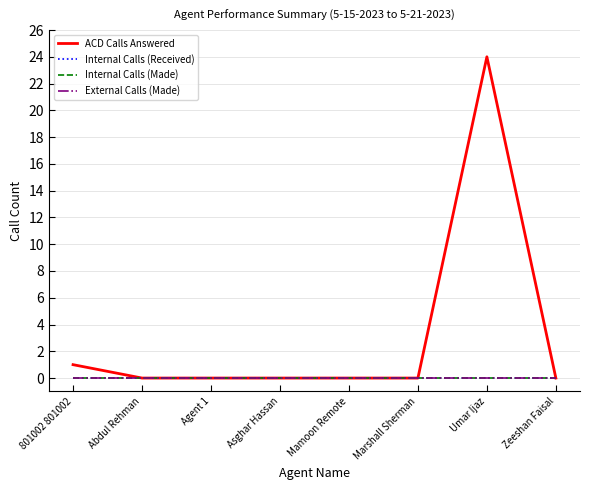

Does the chart display data point markers on the line(s)?

No